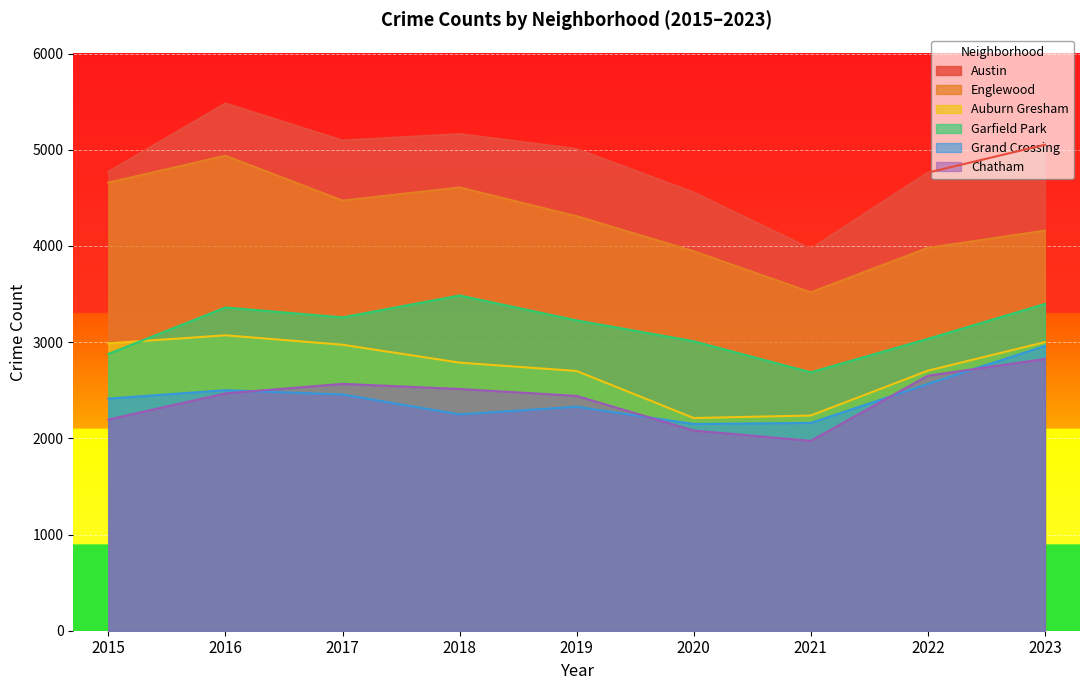

Which series has the widest spread of values?

Austin